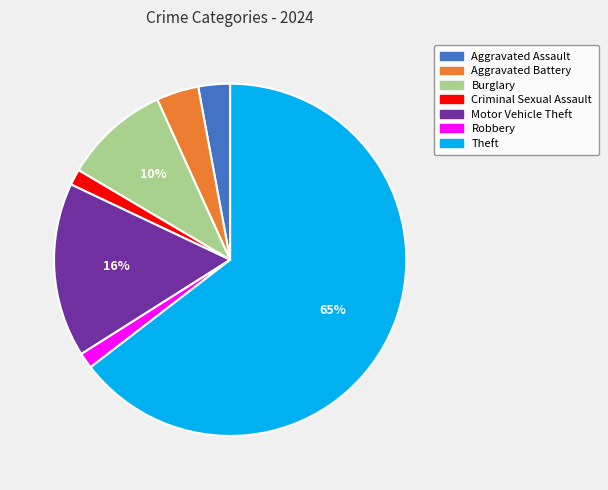

Is it true that Aggravated Battery is 4% of the pie?

True